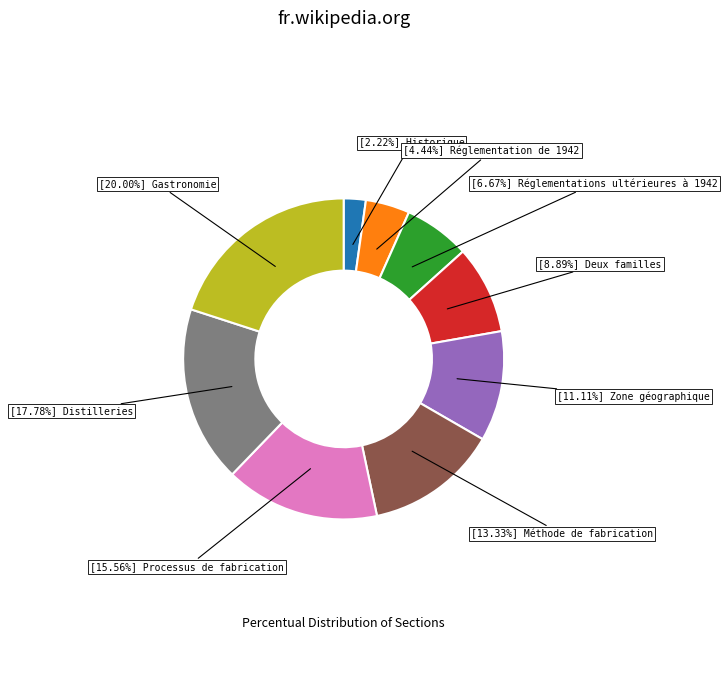

Is there a majority slice in this chart?

No